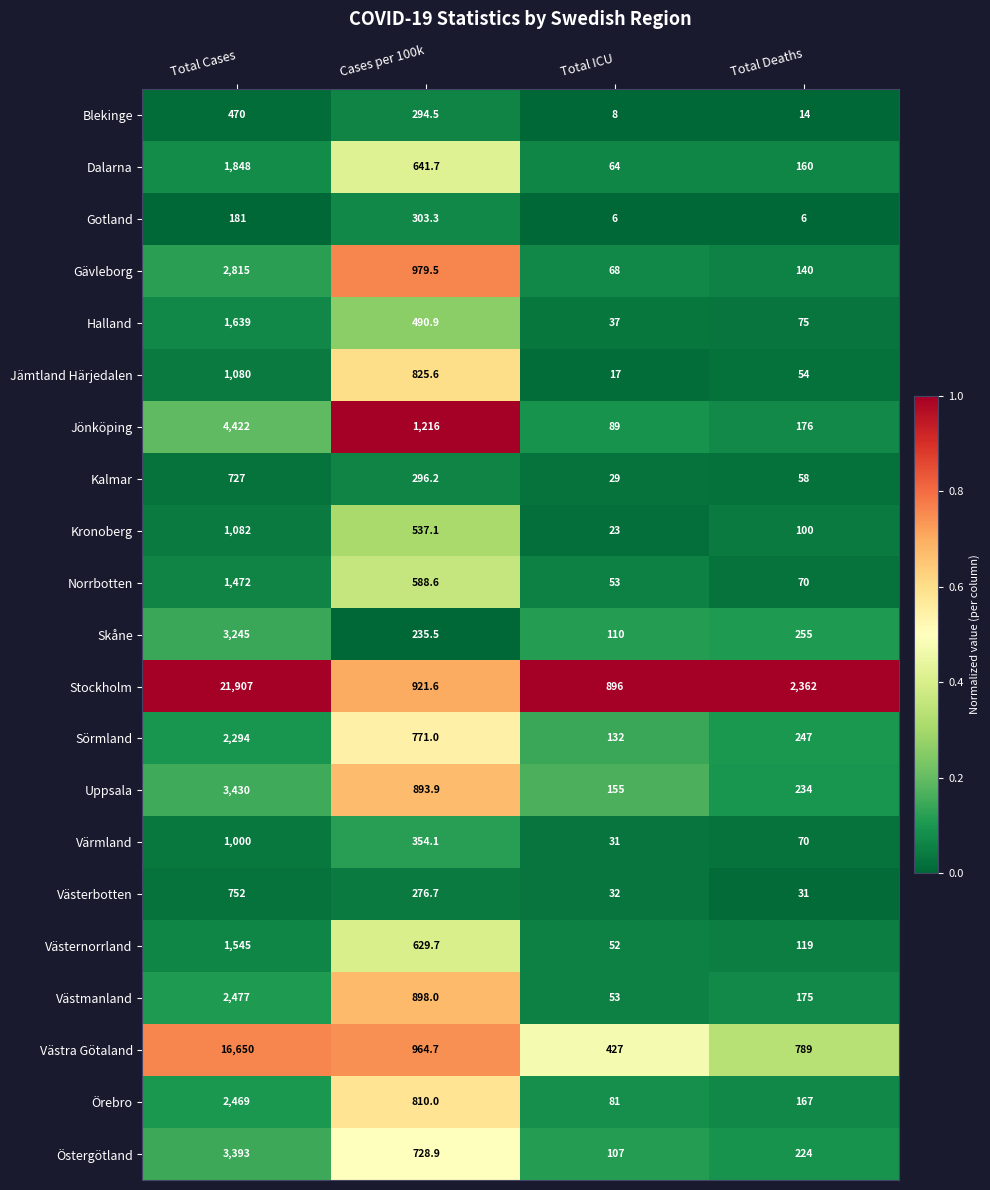

How many categories are shown in the chart?

4